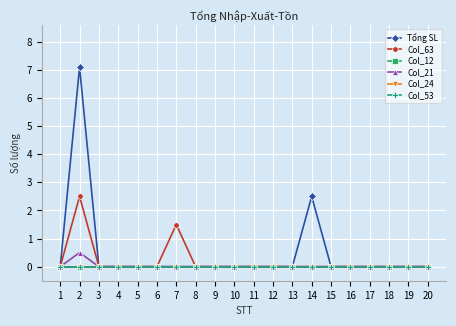

True or false: Col_53 has more than 1 points higher than both neighbors.

False